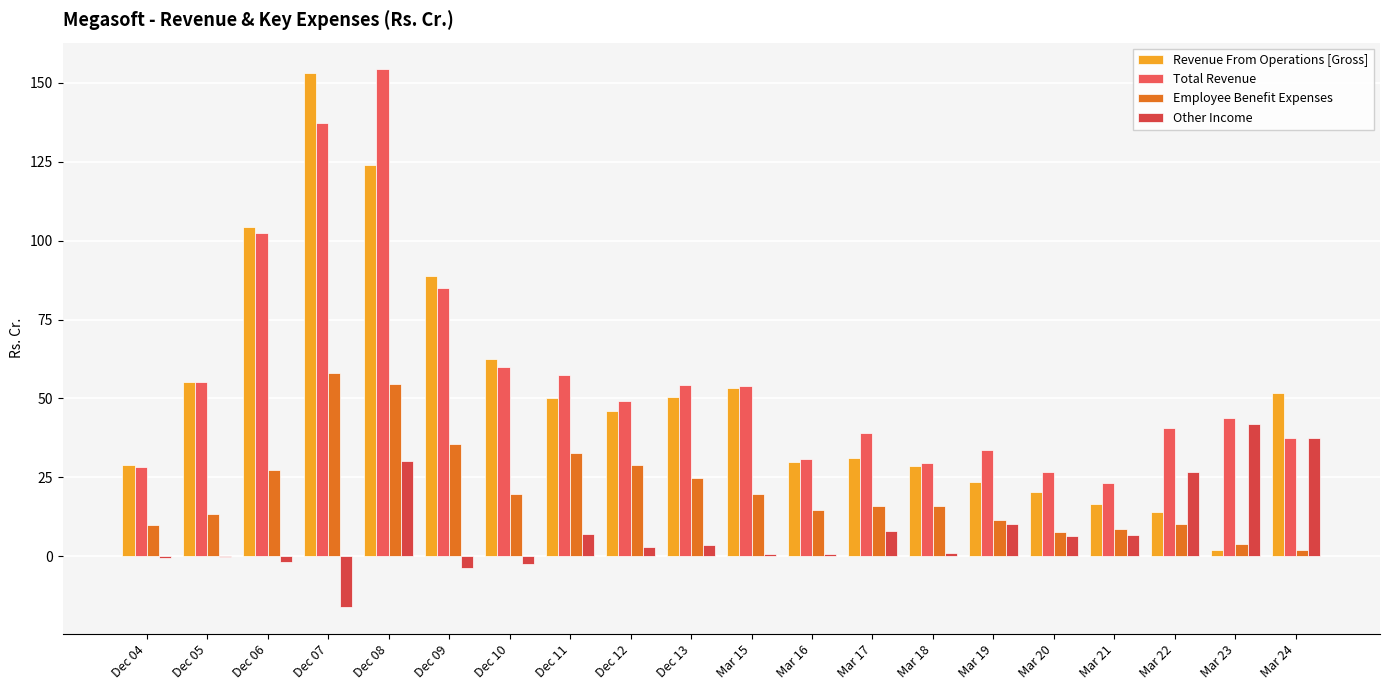

The Total Revenue series shows 137.1 at Dec 07. True or false?

True